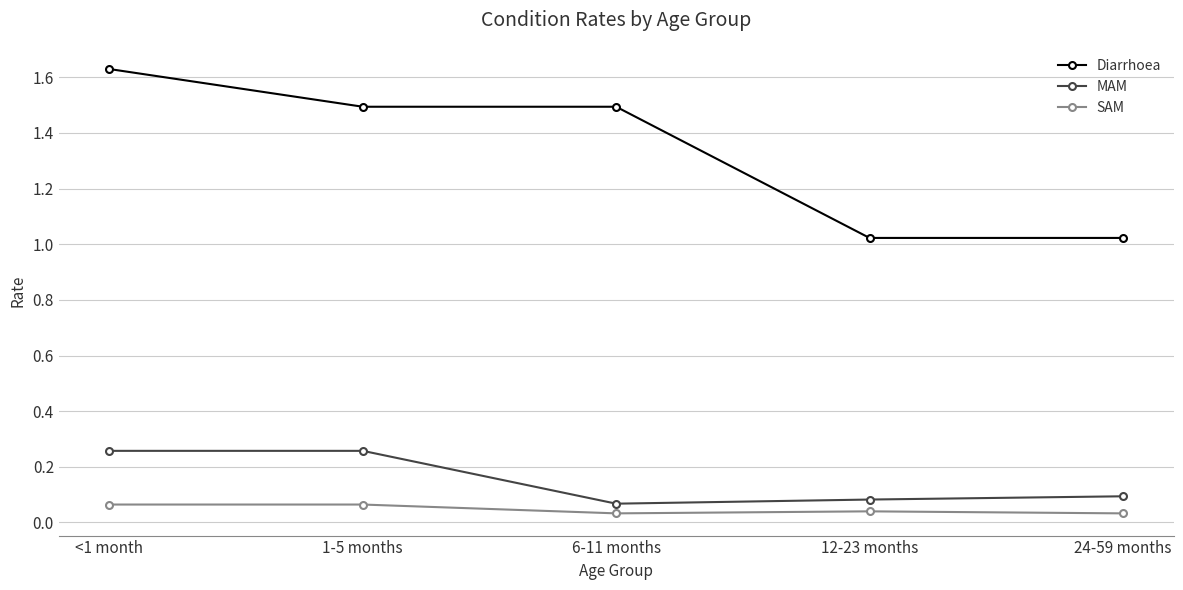

True or false: Diarrhoea has more than 2 points higher than both neighbors.

False